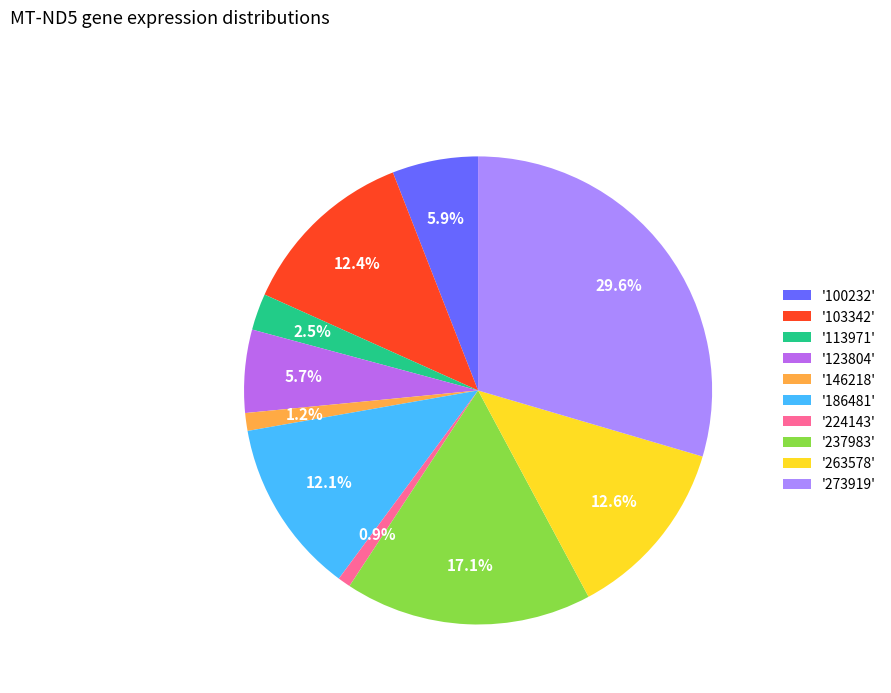

How much of the chart is everything except '113971'?

97.5%